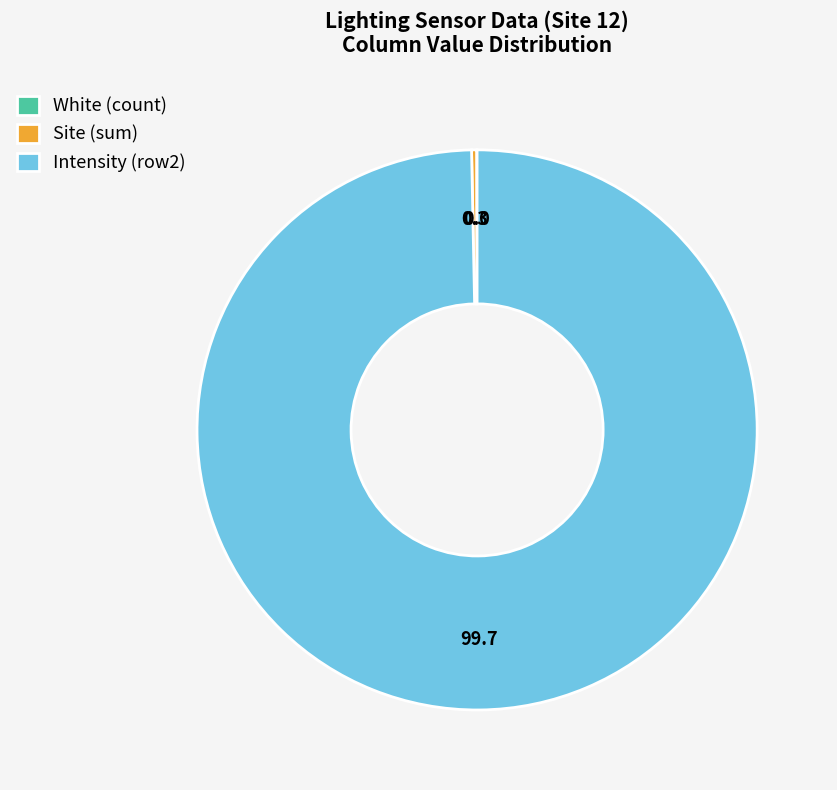

Which slice is the largest?

Intensity (row2)